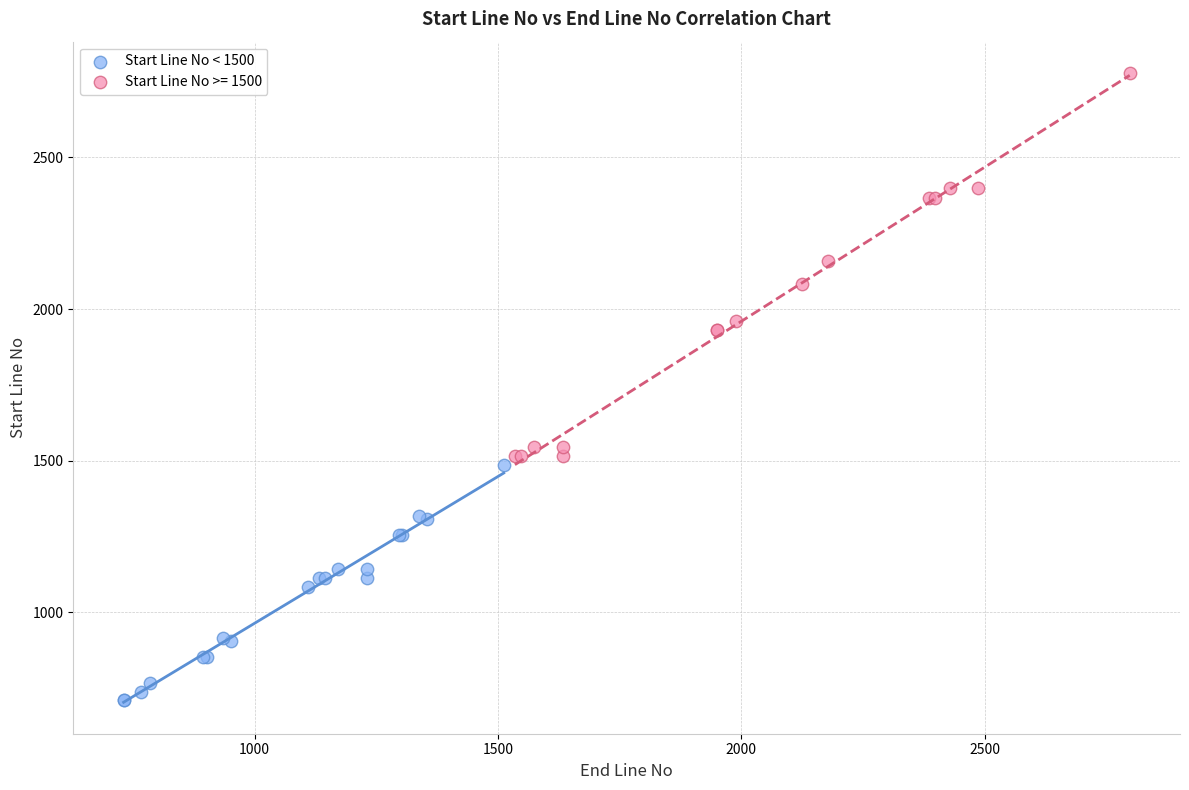

Which series has the largest Y range (max minus min)?

Start Line No >= 1500